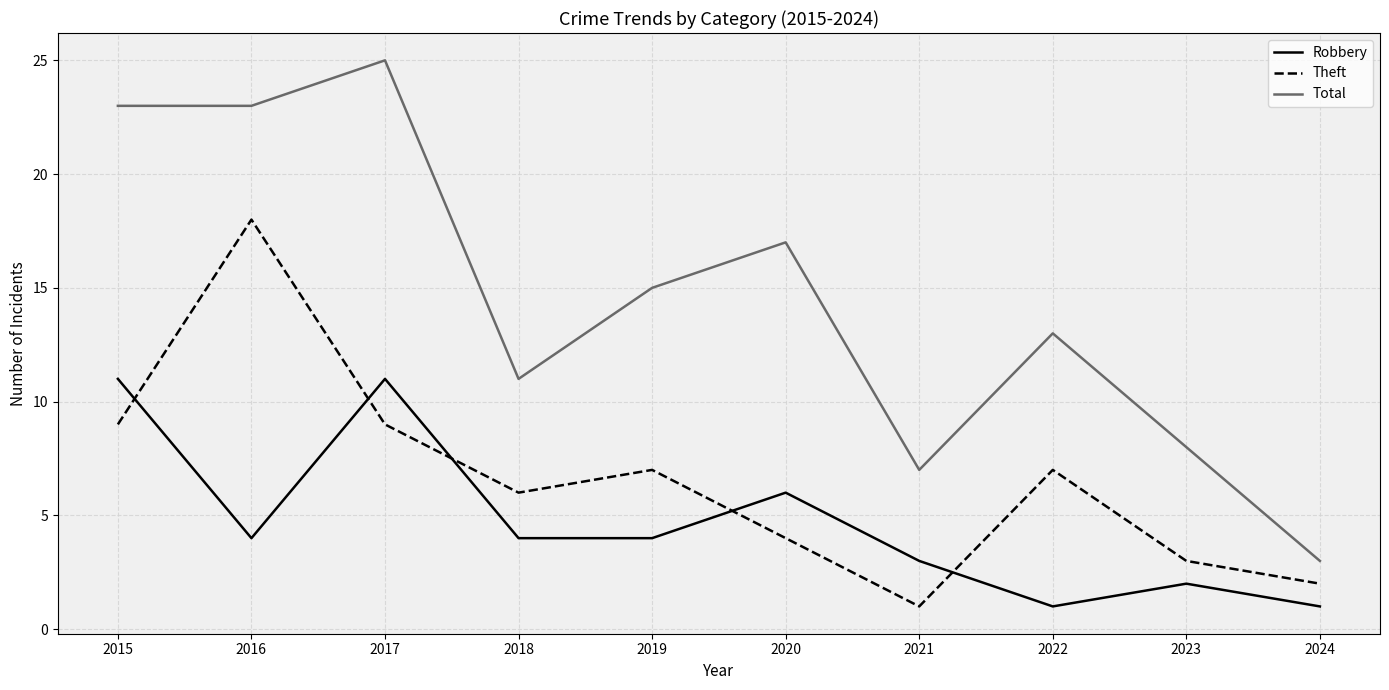

Which category has the highest value across all series?

2017